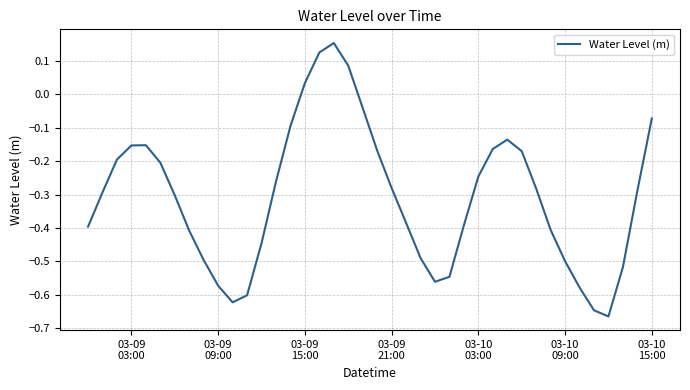

How many series are shown in this chart?

1